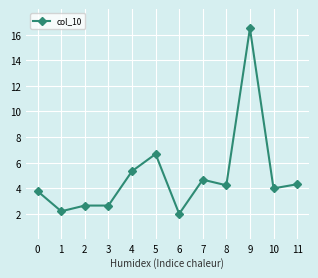

Approximately how many times larger is the value at 2 compared to 0?

0.7